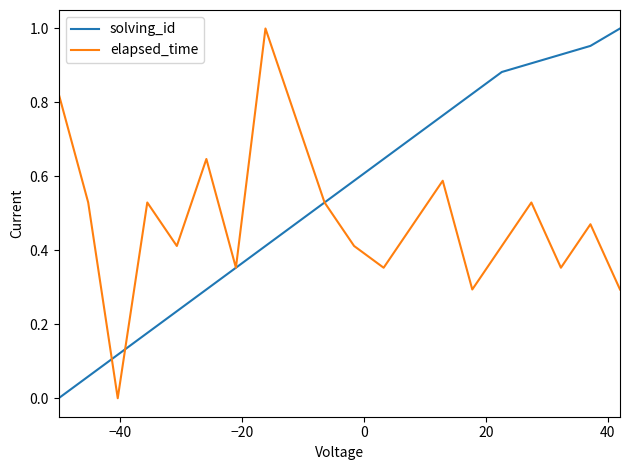

At how many categories does at least one series exceed 0?

20